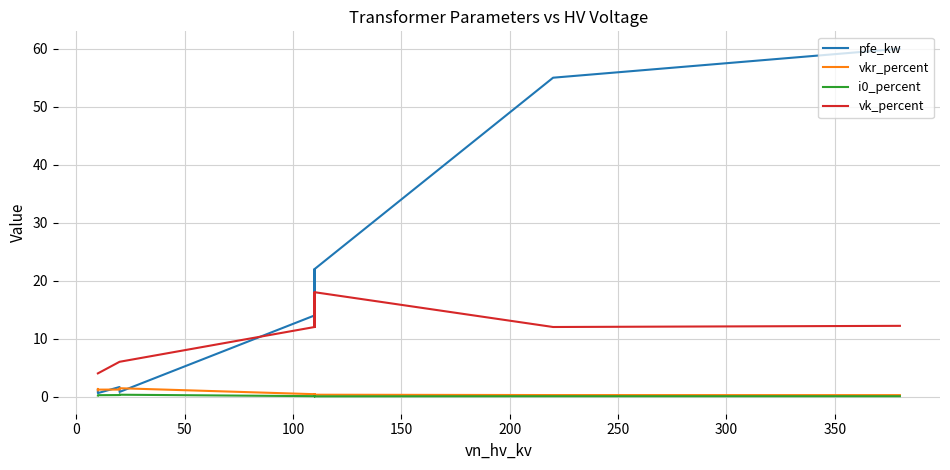

What is the maximum value for vkr_percent?

1.4